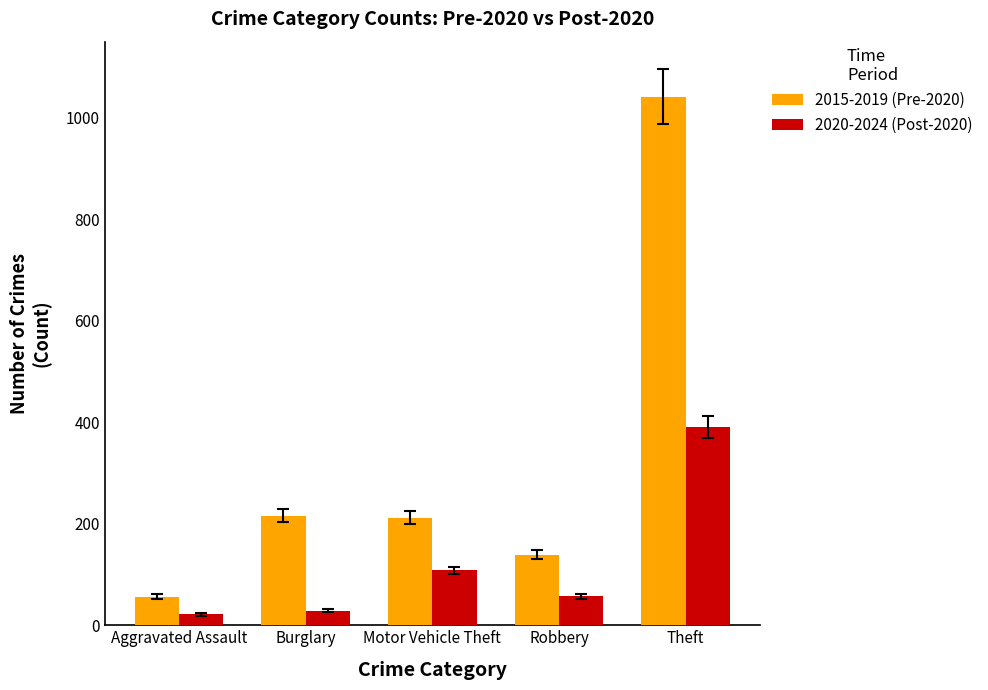

How many bars are there in total?

10